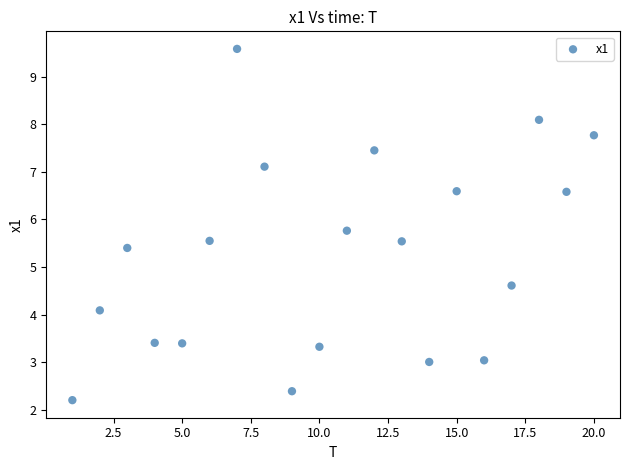

What is the range of X values (max minus min)?

19.0